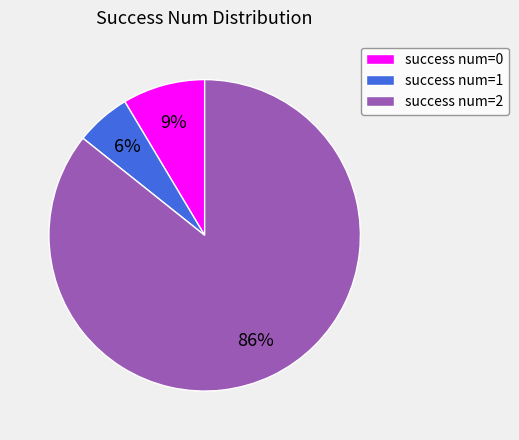

The success num=0 slice represents 14% of the pie. True or false?

False